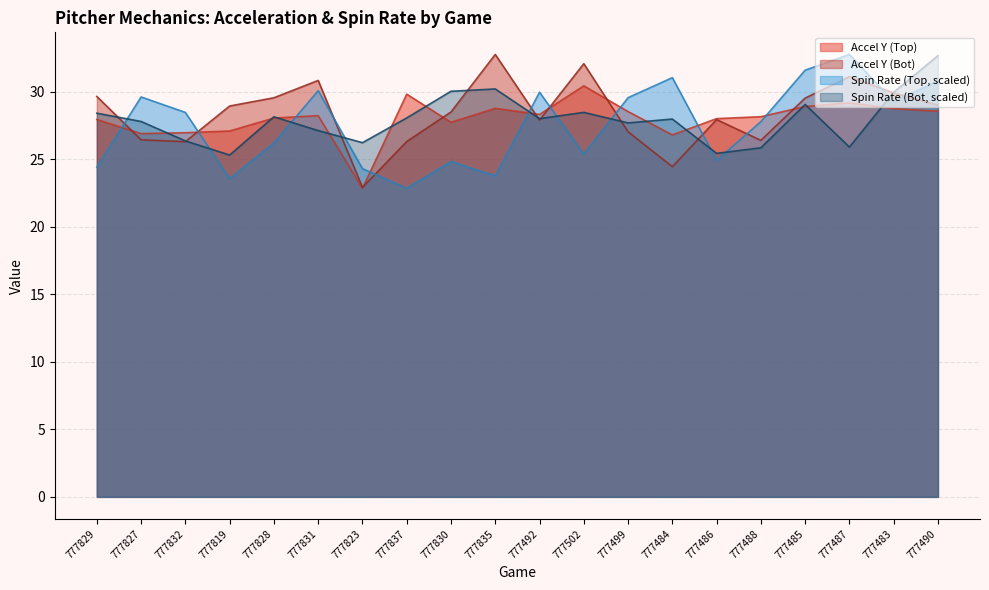

What is the total value across all series at 777819?

105.0